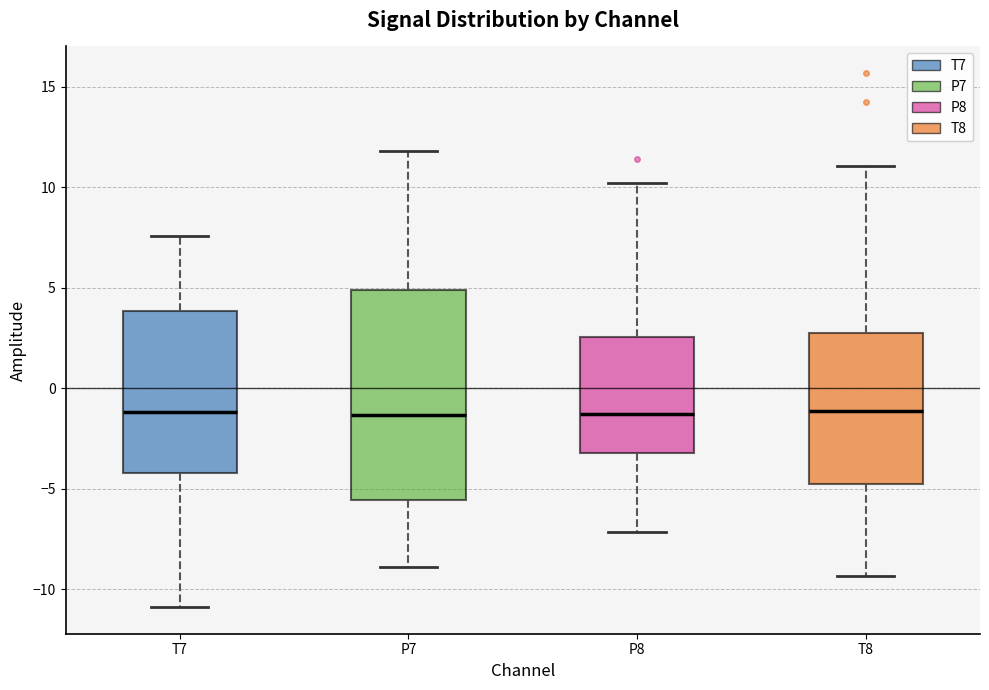

Where does the upper whisker of the box for P7 end on the y-axis? The values are not printed on the chart, so give them approximately, as read against the axis.

12.0